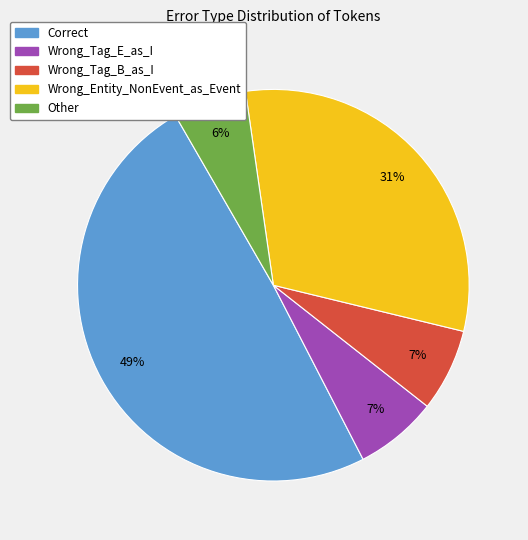

True or false: Other accounts for 1% of the total.

False